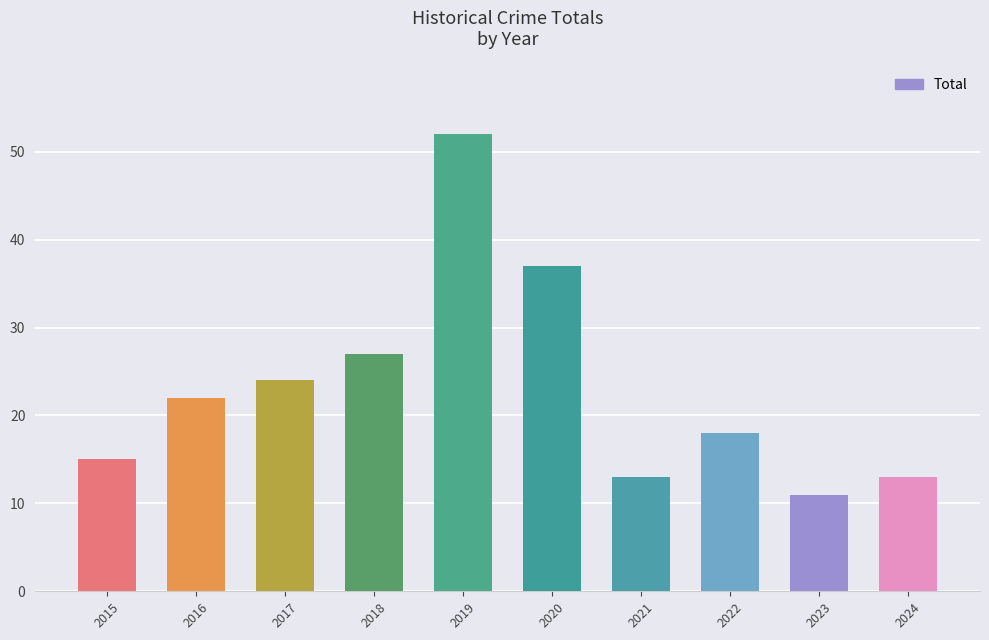

What is the greatest value displayed?

52